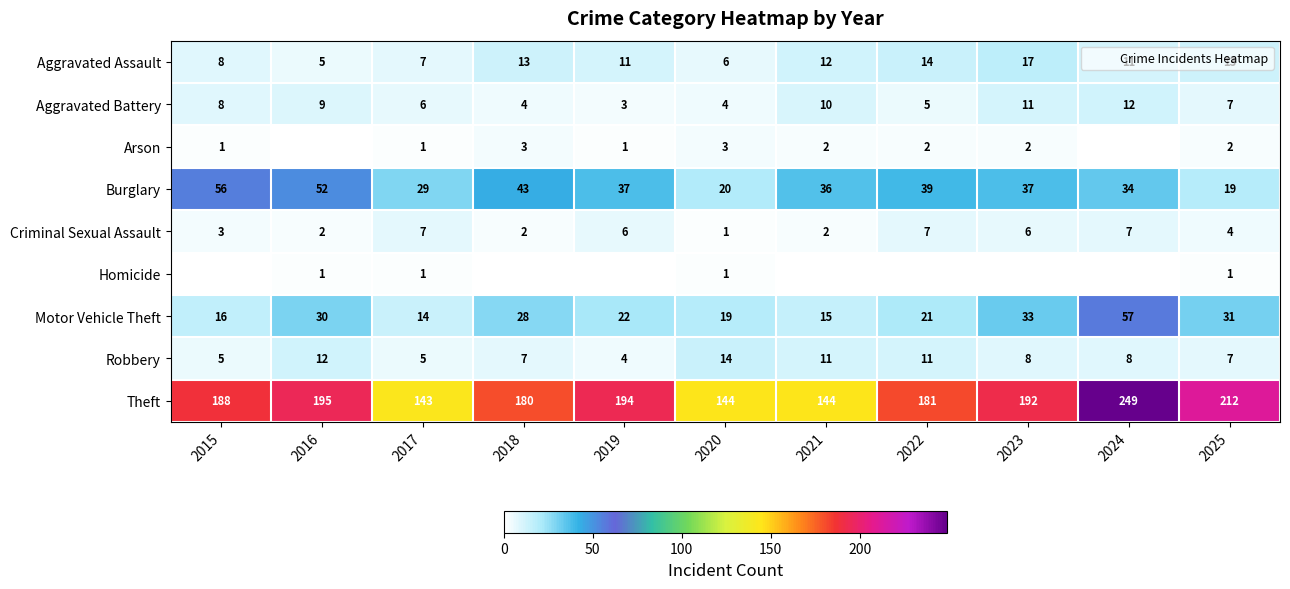

List the series in order of their peak value, lowest first.

Homicide, Arson, Criminal Sexual Assault, Aggravated Battery, Robbery, Aggravated Assault, Burglary, Motor Vehicle Theft, Theft